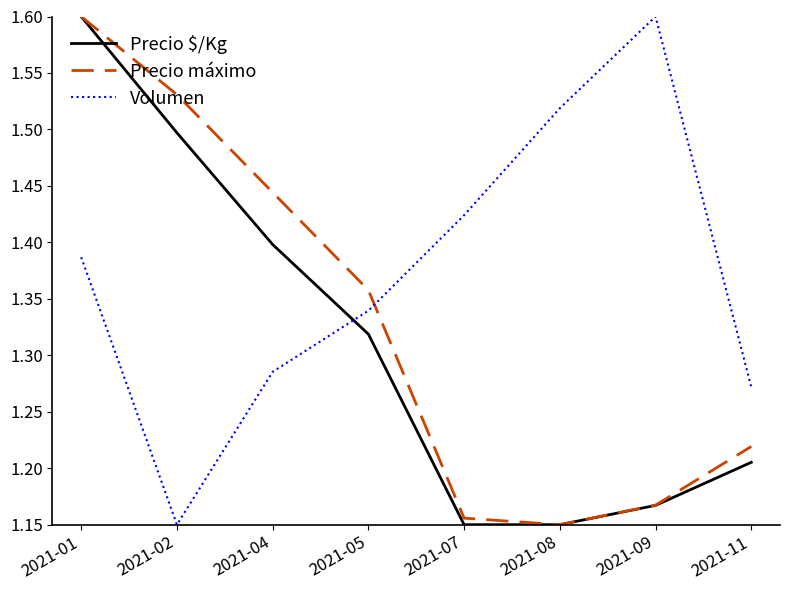

Between which two adjacent categories do Volumen and Precio máximo first intersect?

2021-05 and 2021-07